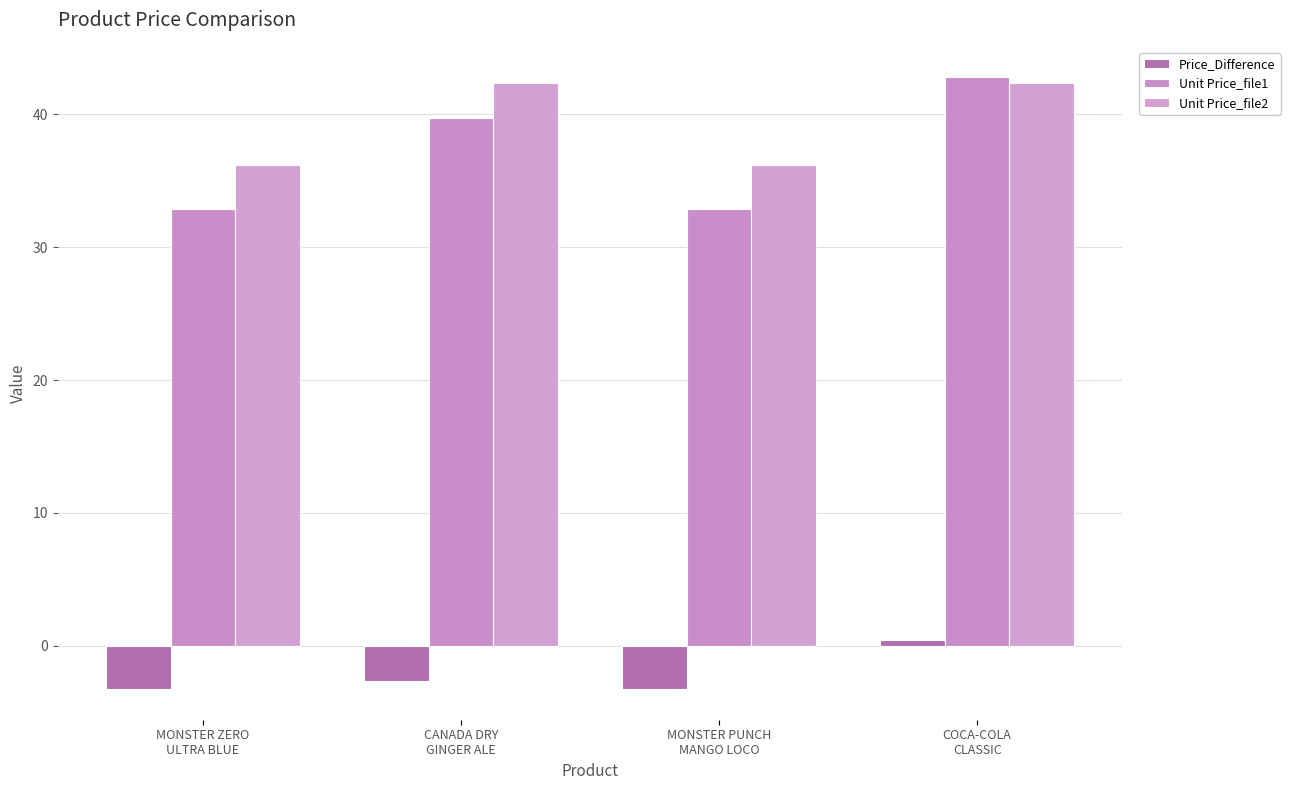

At which category does the chart reach its minimum across all series?

MONSTER ZERO
ULTRA BLUE